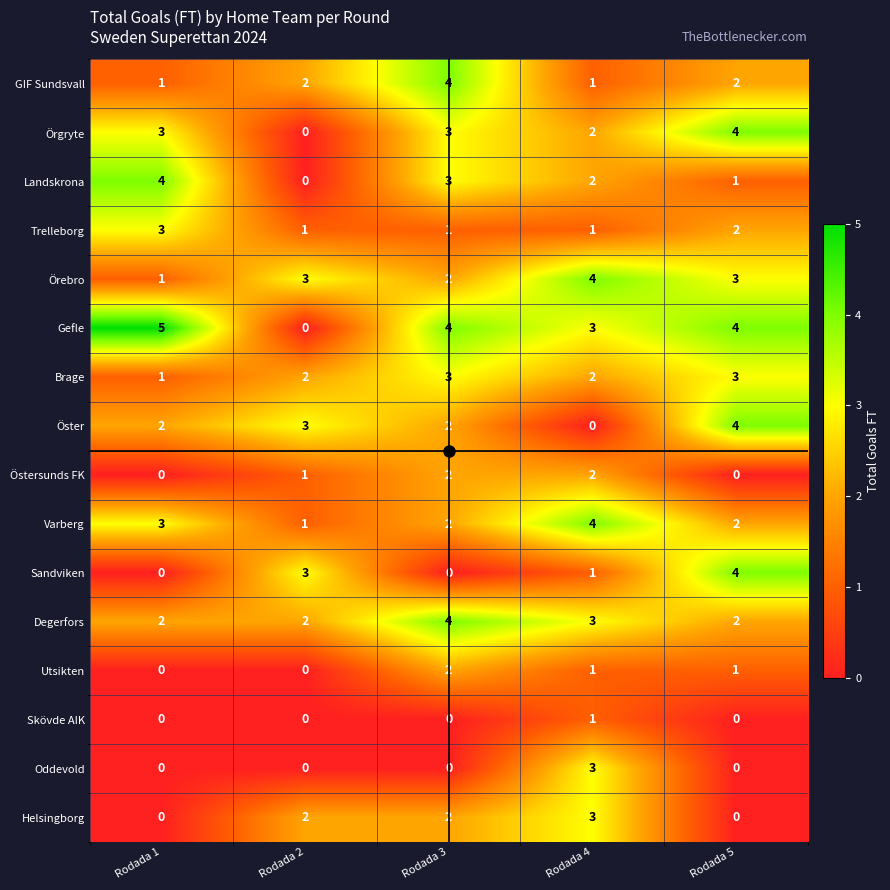

What is the sum of all Varberg values?

12